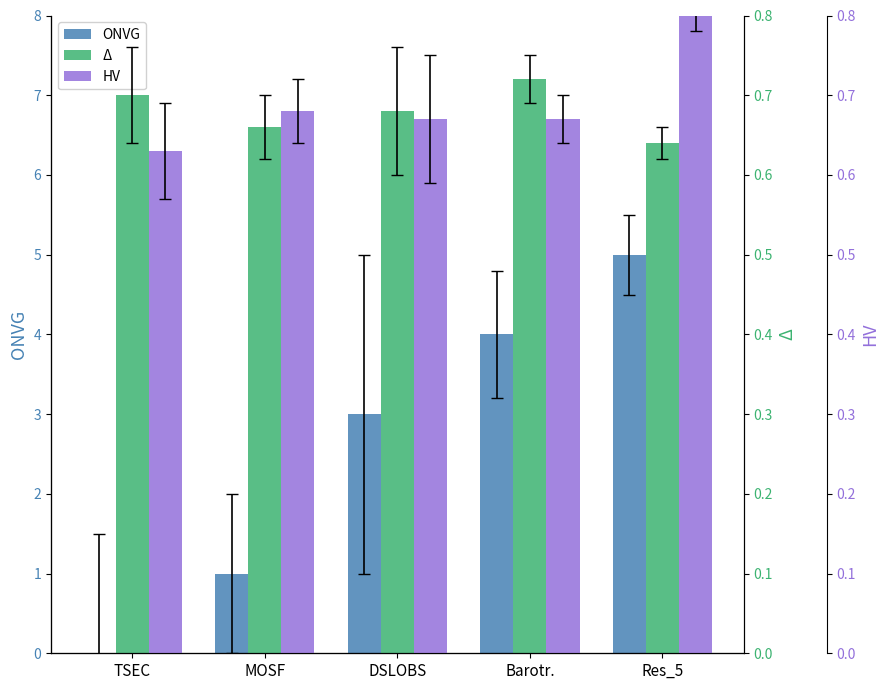

Reading left to right, extract all data points from this chart.

ONVG: 0.0	1.0	3.0	4.0	5.0
Δ: 0.7	0.7	0.7	0.7	0.6
HV: 0.6	0.7	0.7	0.7	0.8